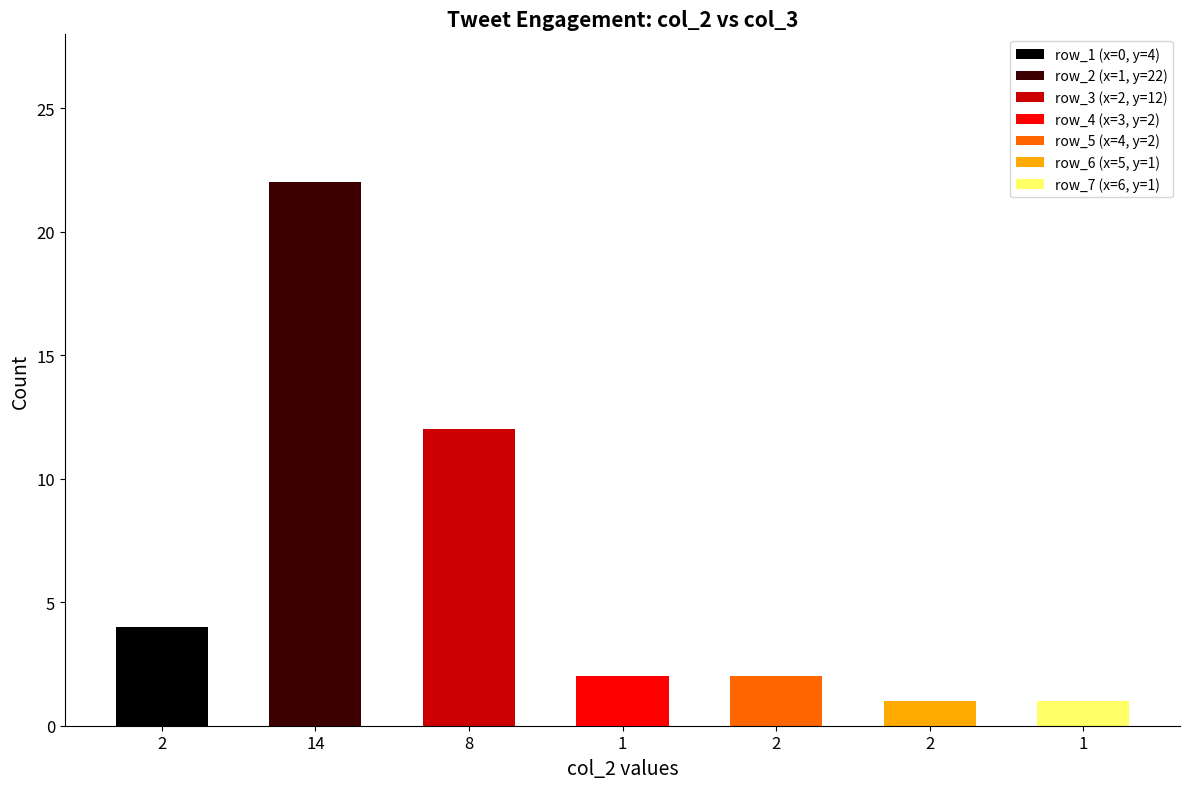

Rank the categories by value from highest to lowest.

14, 8, 2, 1, 2, 2, 1